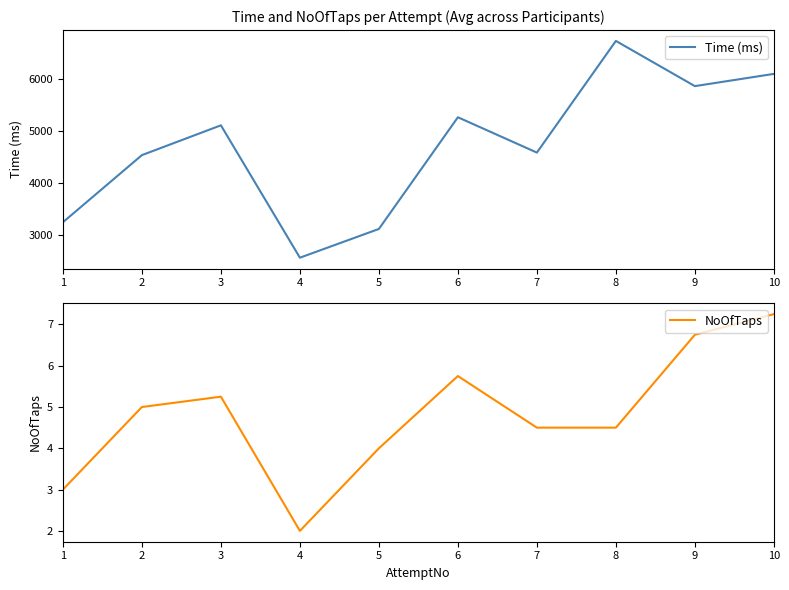

At which category does the chart reach its minimum across all series?

4